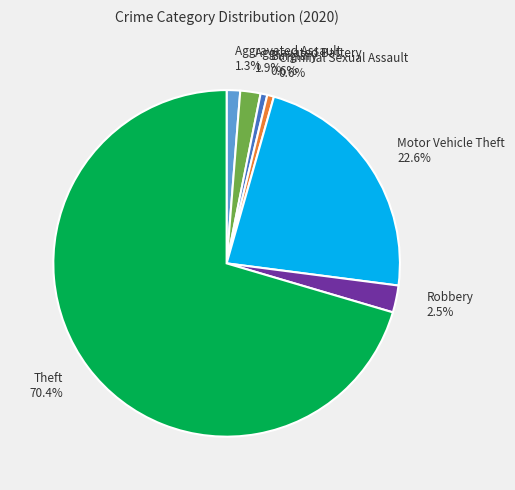

How many slices are in this pie chart?

7